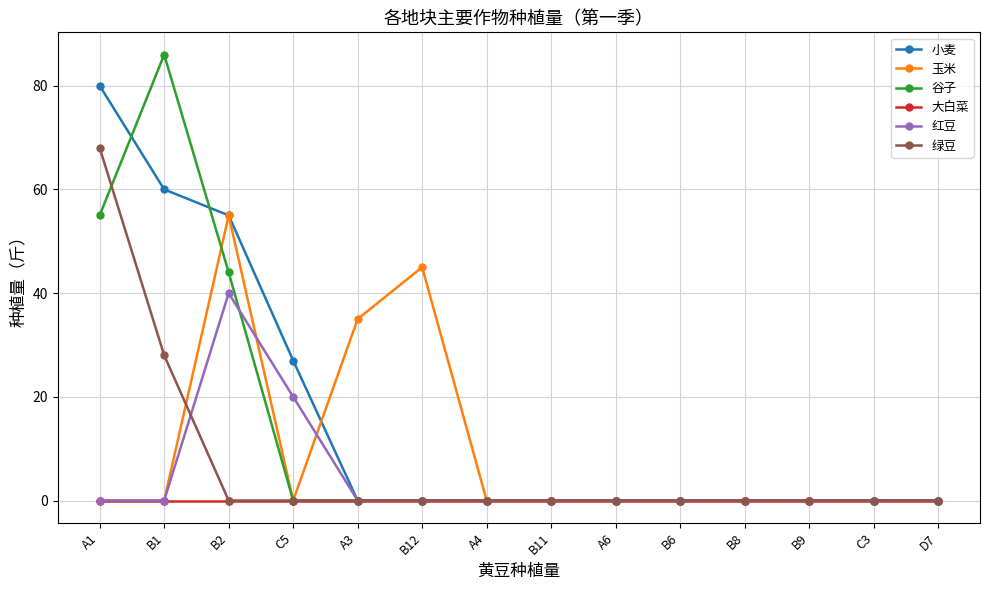

The 小麦 series shows 0 at B8. True or false?

True